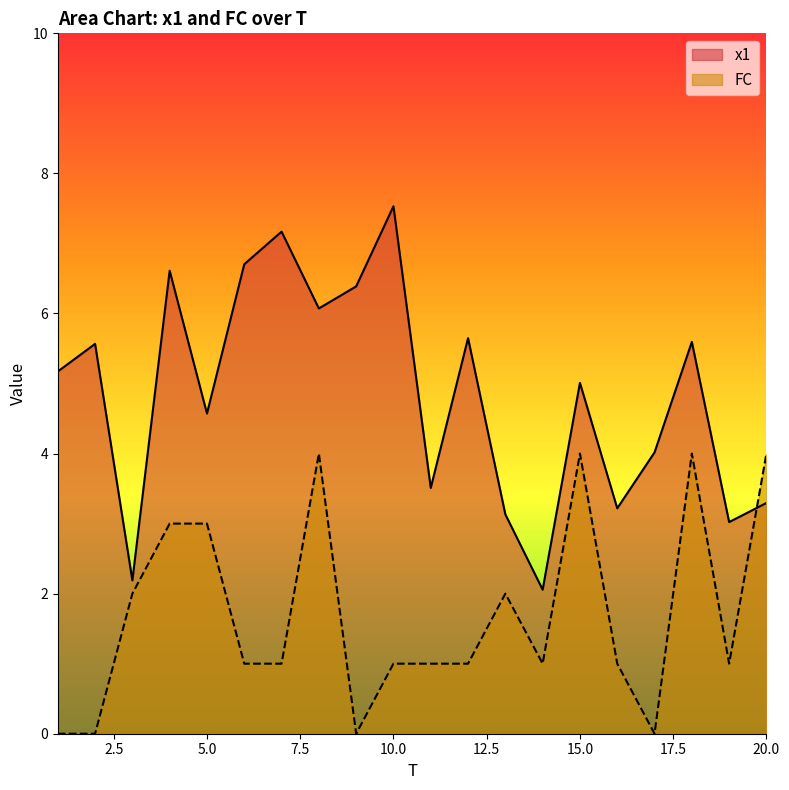

Is it true that x1 equals 3.3 at 18?

False